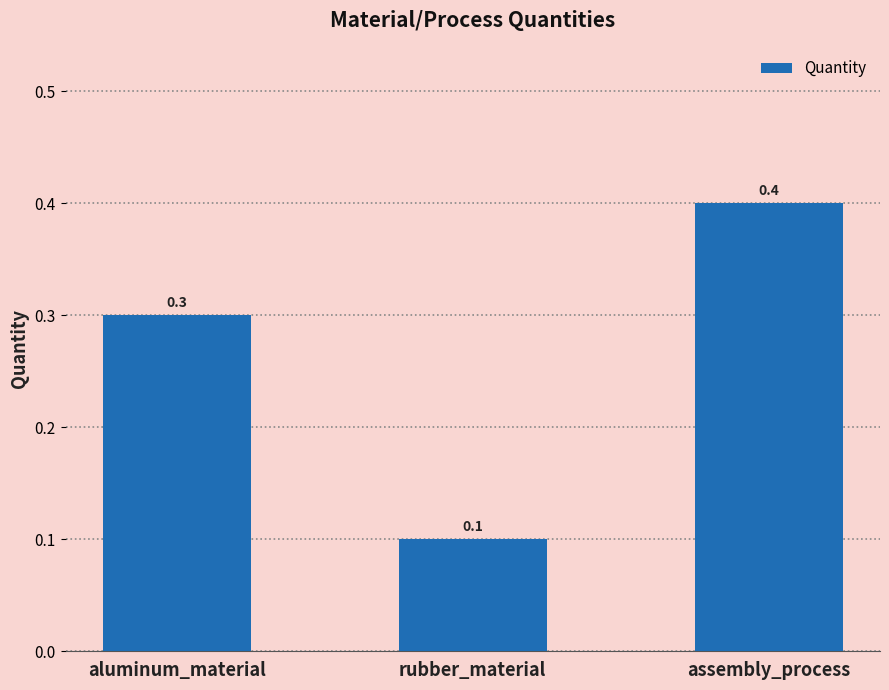

What is the greatest value displayed?

0.4